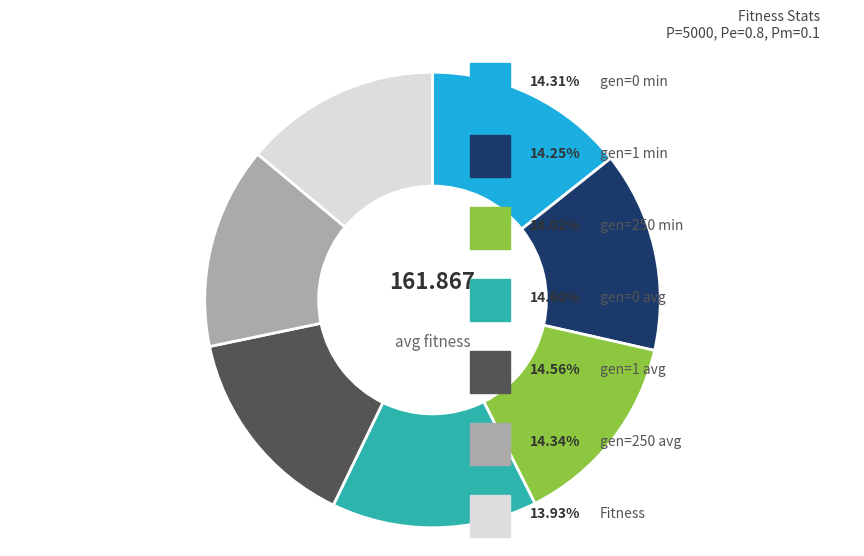

Does any single category account for the majority?

No